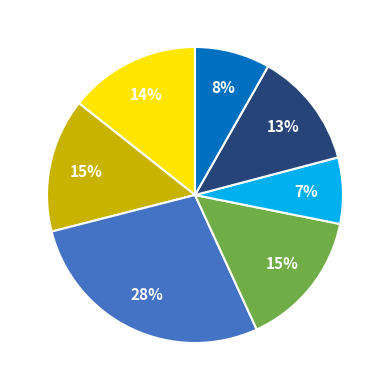

Is there a majority slice in this chart?

No